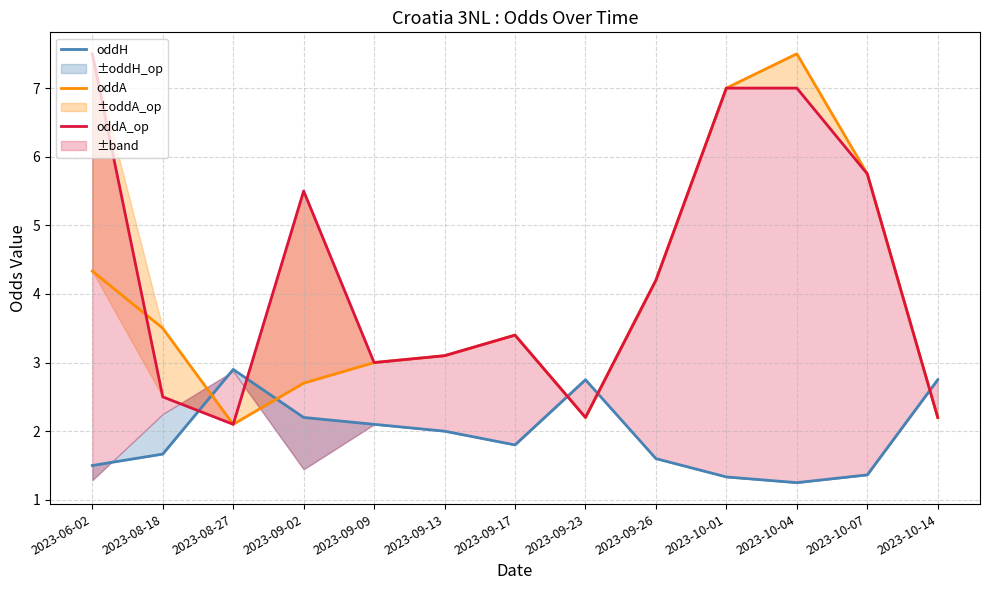

What is the difference between the second highest and second lowest values in the oddA_op series?

4.8